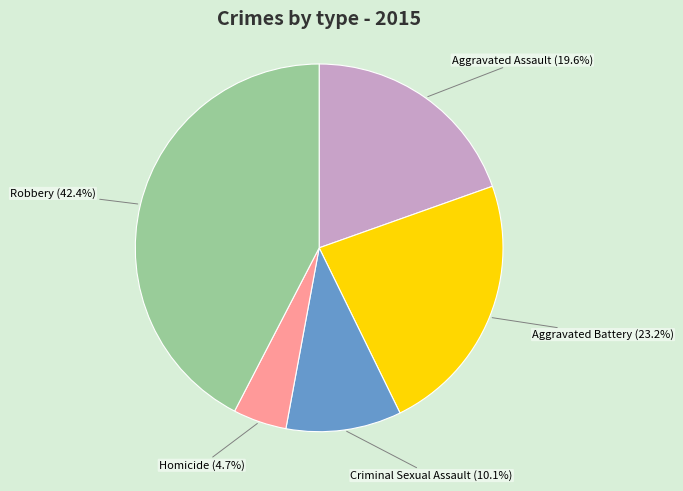

How many segments does this pie chart have?

5